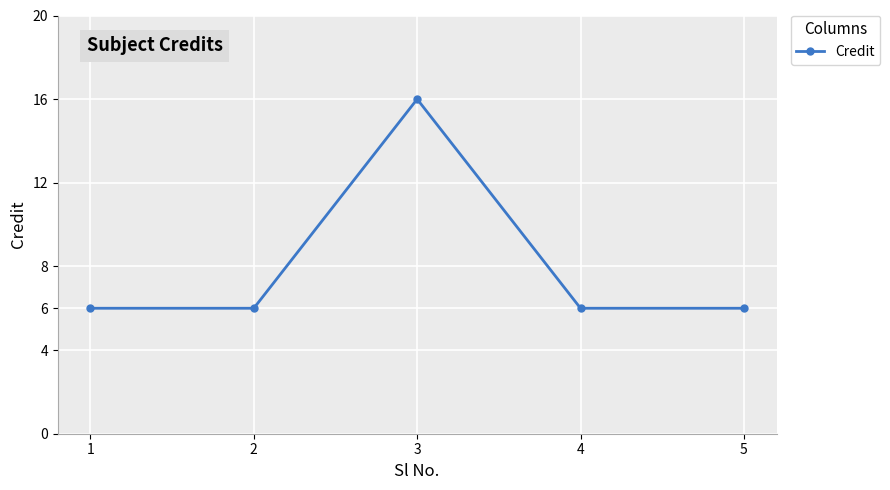

What is the smallest value displayed?

6